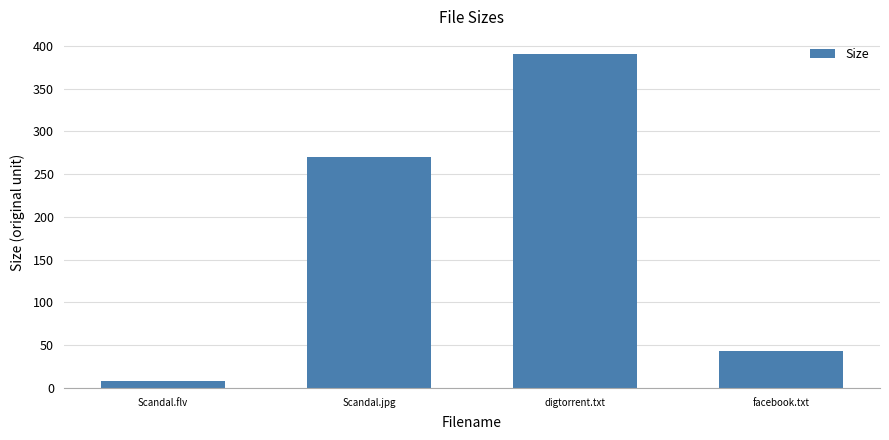

What position from the right is Scandal.flv?

4